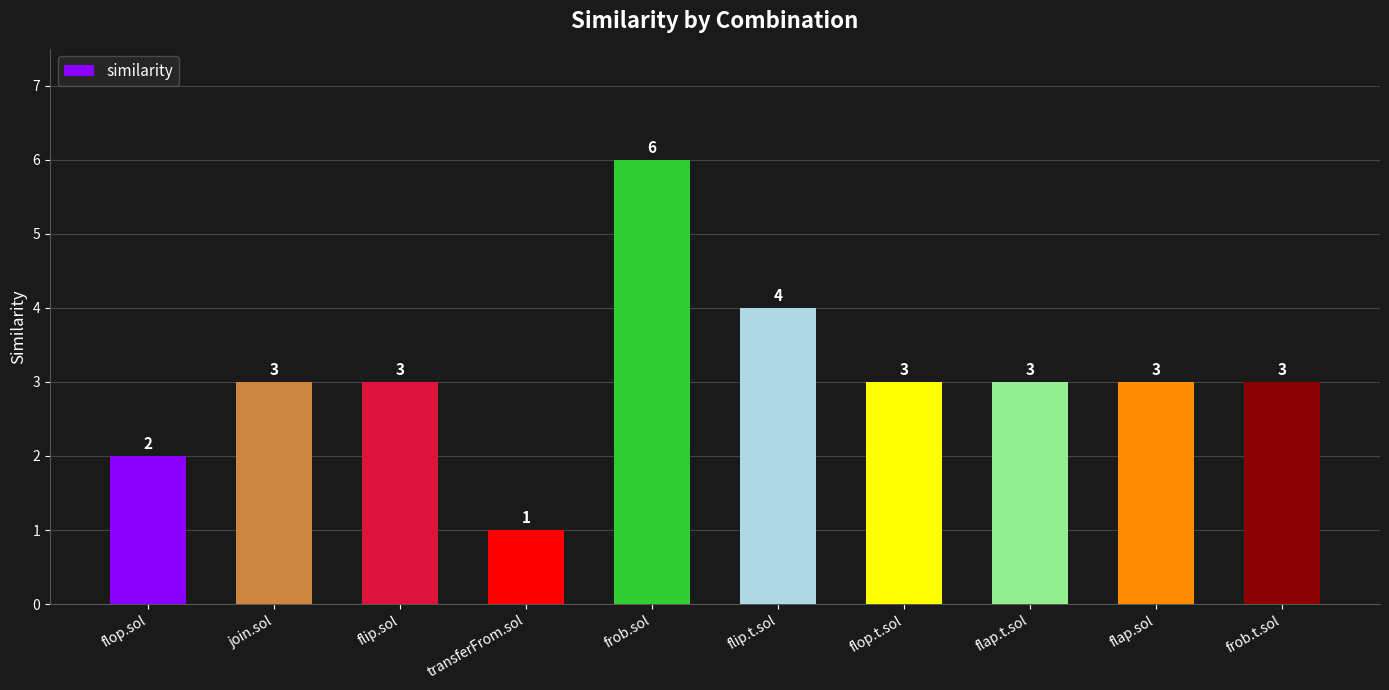

Is it true that the value at flap.t.sol is 4?

False